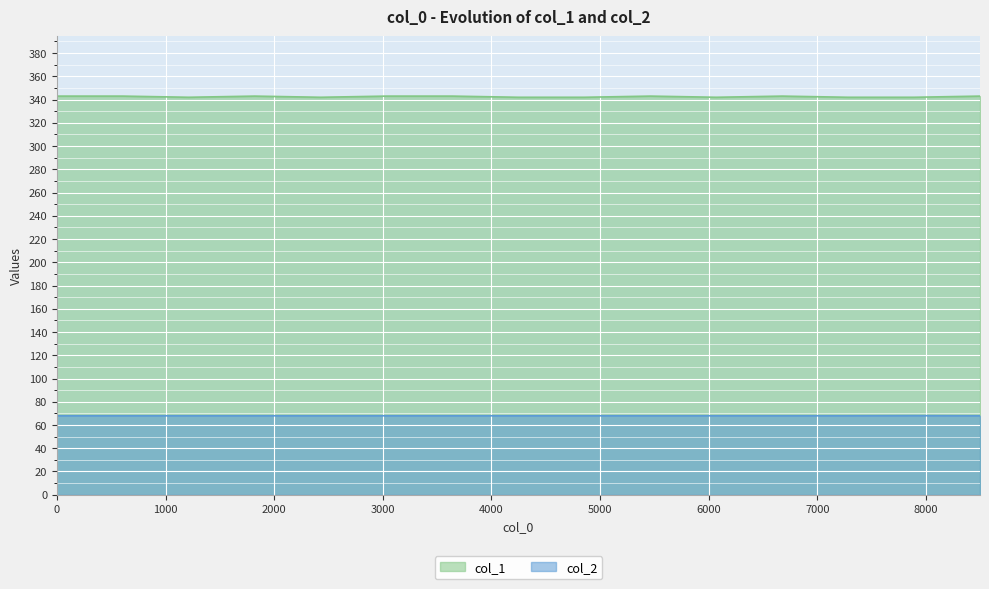

At how many categories does at least one series exceed 139?

15